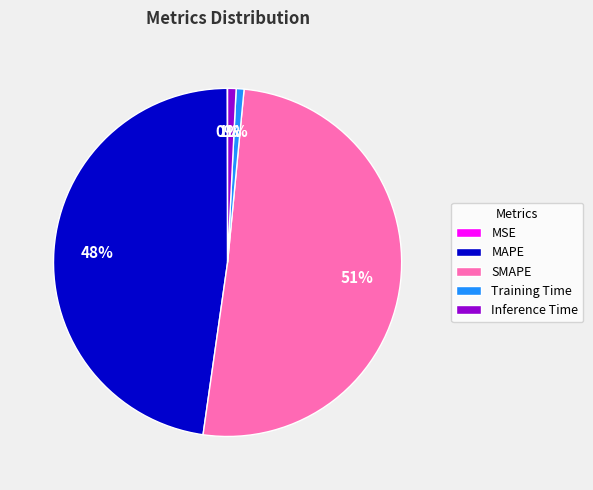

What is the majority slice?

SMAPE